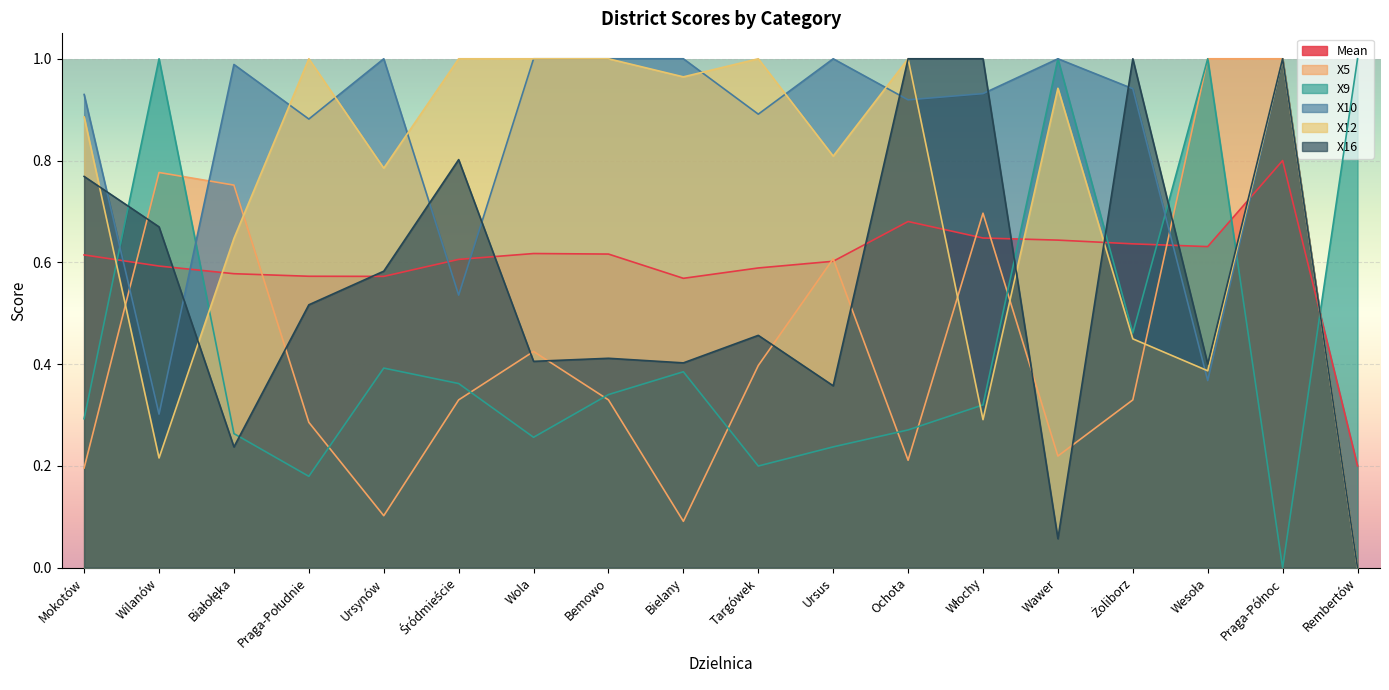

Does the chart display data point markers on the line(s)?

No